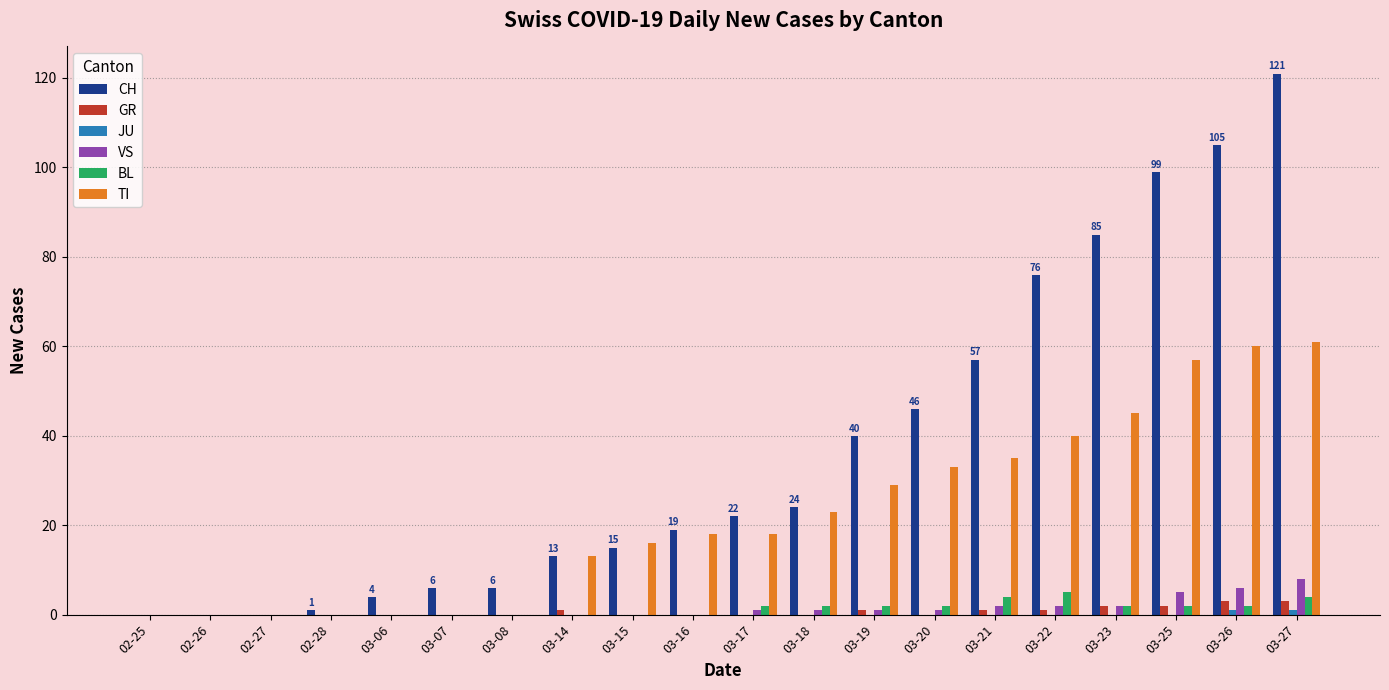

What is the average value of the TI series?

22